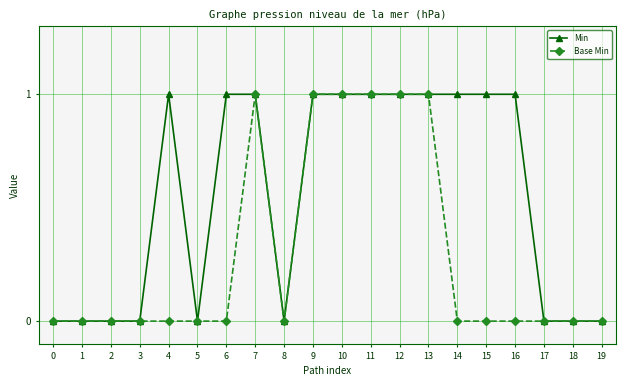

Between 6 and 13, which series saw the biggest shift?

Base Min